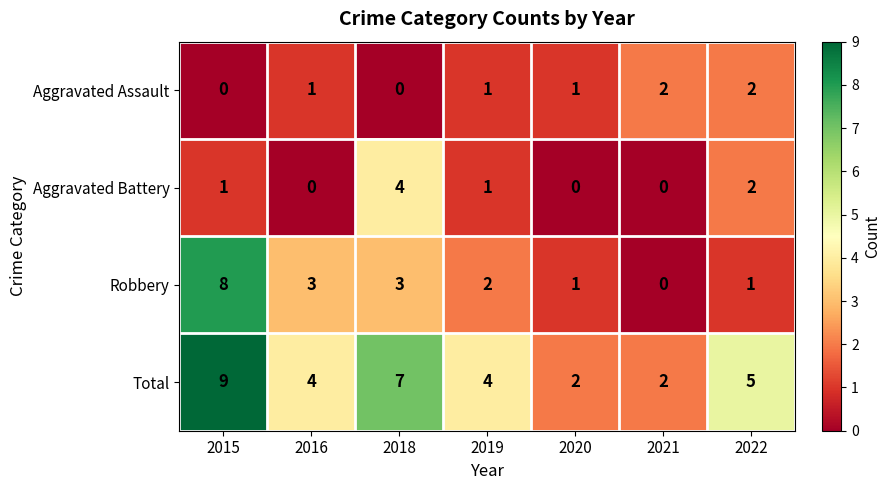

The Aggravated Assault series shows 0 at 2015. True or false?

True